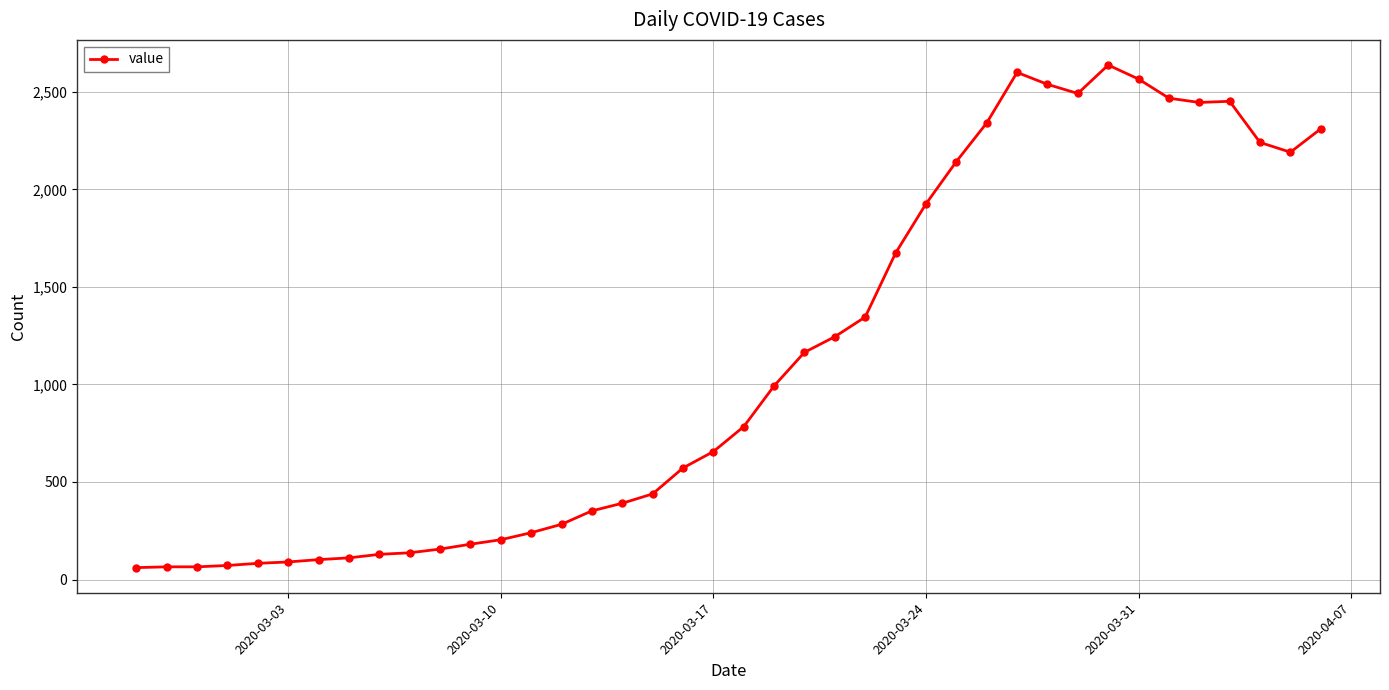

What is the sum of all values?

44950